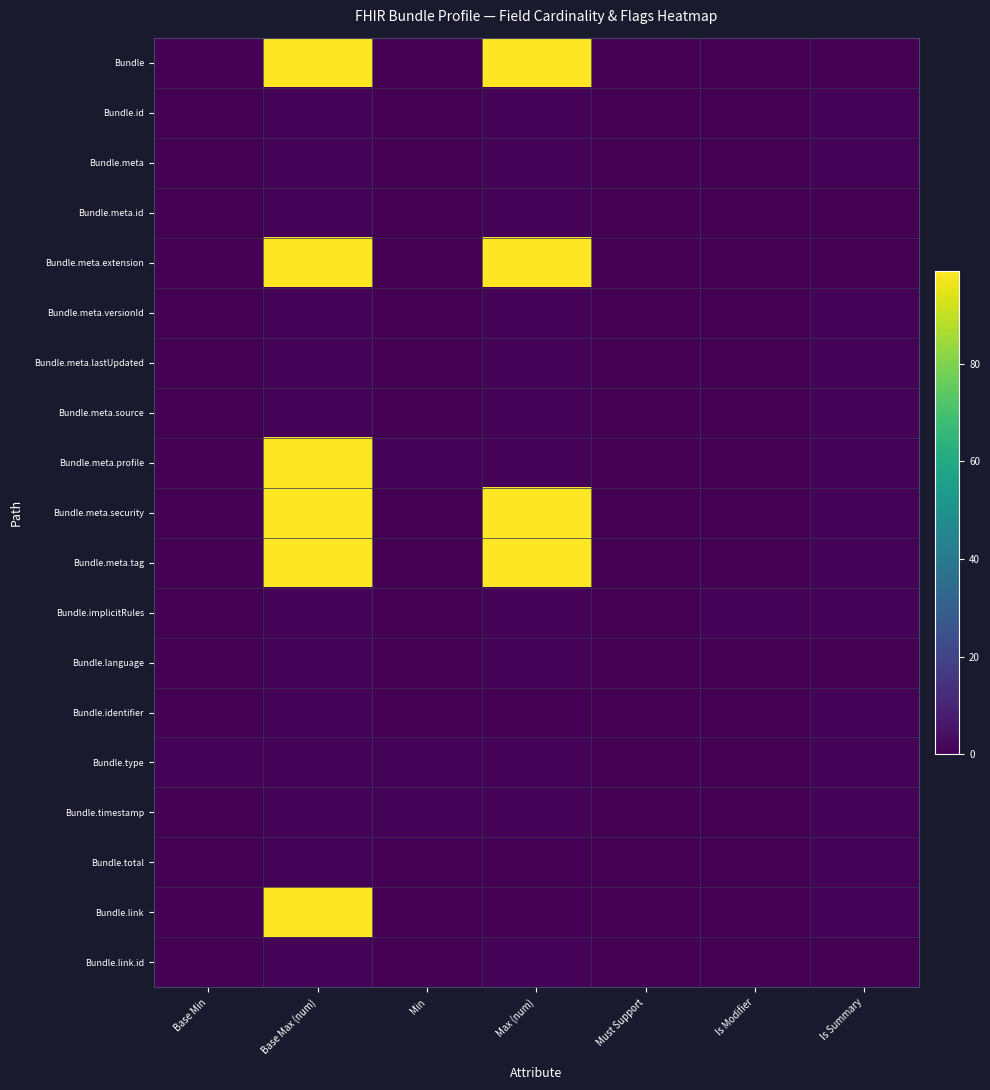

Reading left to right, list all the values displayed in this chart.

Bundle: Base Min=0	Base Max (num)=99	Min=0	Max (num)=99	Must Support=0	Is Modifier=0	Is Summary=0
Bundle.id: Base Min=0	Base Max (num)=1	Min=0	Max (num)=1	Must Support=0	Is Modifier=0	Is Summary=1
Bundle.meta: Base Min=0	Base Max (num)=1	Min=0	Max (num)=1	Must Support=0	Is Modifier=0	Is Summary=1
Bundle.meta.id: Base Min=0	Base Max (num)=1	Min=0	Max (num)=1	Must Support=0	Is Modifier=0	Is Summary=0
Bundle.meta.extension: Base Min=0	Base Max (num)=99	Min=0	Max (num)=99	Must Support=0	Is Modifier=0	Is Summary=0
Bundle.meta.versionId: Base Min=0	Base Max (num)=1	Min=0	Max (num)=1	Must Support=0	Is Modifier=0	Is Summary=1
Bundle.meta.lastUpdated: Base Min=0	Base Max (num)=1	Min=0	Max (num)=1	Must Support=0	Is Modifier=0	Is Summary=1
Bundle.meta.source: Base Min=0	Base Max (num)=1	Min=0	Max (num)=1	Must Support=0	Is Modifier=0	Is Summary=1
Bundle.meta.profile: Base Min=0	Base Max (num)=99	Min=1	Max (num)=1	Must Support=0	Is Modifier=0	Is Summary=1
Bundle.meta.security: Base Min=0	Base Max (num)=99	Min=0	Max (num)=99	Must Support=0	Is Modifier=0	Is Summary=1
Bundle.meta.tag: Base Min=0	Base Max (num)=99	Min=0	Max (num)=99	Must Support=0	Is Modifier=0	Is Summary=1
Bundle.implicitRules: Base Min=0	Base Max (num)=1	Min=0	Max (num)=1	Must Support=0	Is Modifier=1	Is Summary=1
Bundle.language: Base Min=0	Base Max (num)=1	Min=0	Max (num)=1	Must Support=0	Is Modifier=0	Is Summary=0
Bundle.identifier: Base Min=0	Base Max (num)=1	Min=0	Max (num)=0	Must Support=0	Is Modifier=0	Is Summary=1
Bundle.type: Base Min=1	Base Max (num)=1	Min=1	Max (num)=1	Must Support=0	Is Modifier=0	Is Summary=1
Bundle.timestamp: Base Min=0	Base Max (num)=1	Min=1	Max (num)=1	Must Support=0	Is Modifier=0	Is Summary=1
Bundle.total: Base Min=0	Base Max (num)=1	Min=0	Max (num)=0	Must Support=0	Is Modifier=0	Is Summary=1
Bundle.link: Base Min=0	Base Max (num)=99	Min=0	Max (num)=0	Must Support=0	Is Modifier=0	Is Summary=1
Bundle.link.id: Base Min=0	Base Max (num)=1	Min=0	Max (num)=1	Must Support=0	Is Modifier=0	Is Summary=0